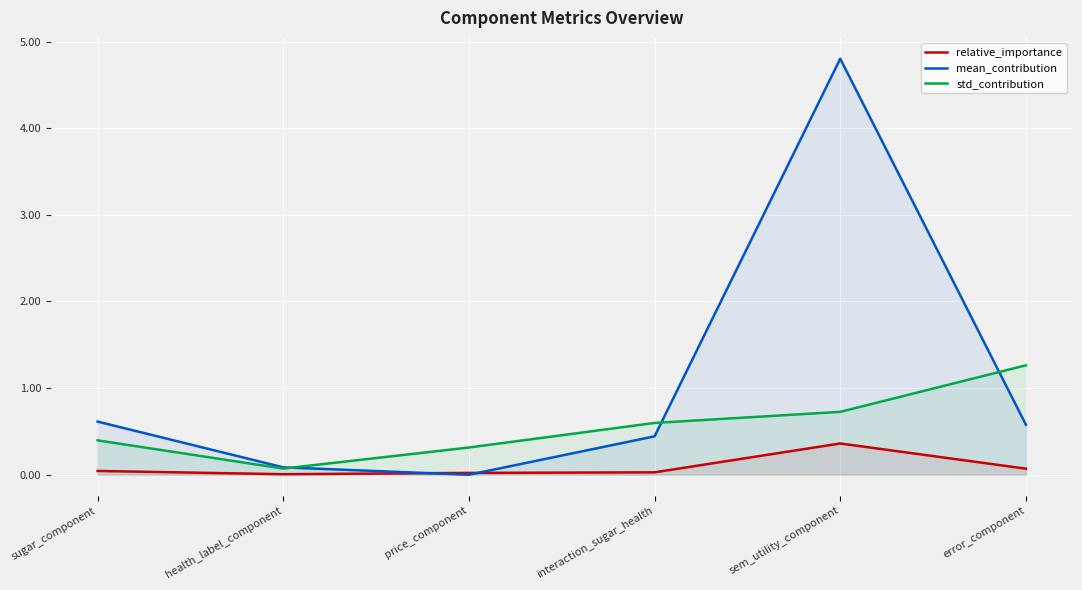

True or false: std_contribution and relative_importance cross at least once.

False